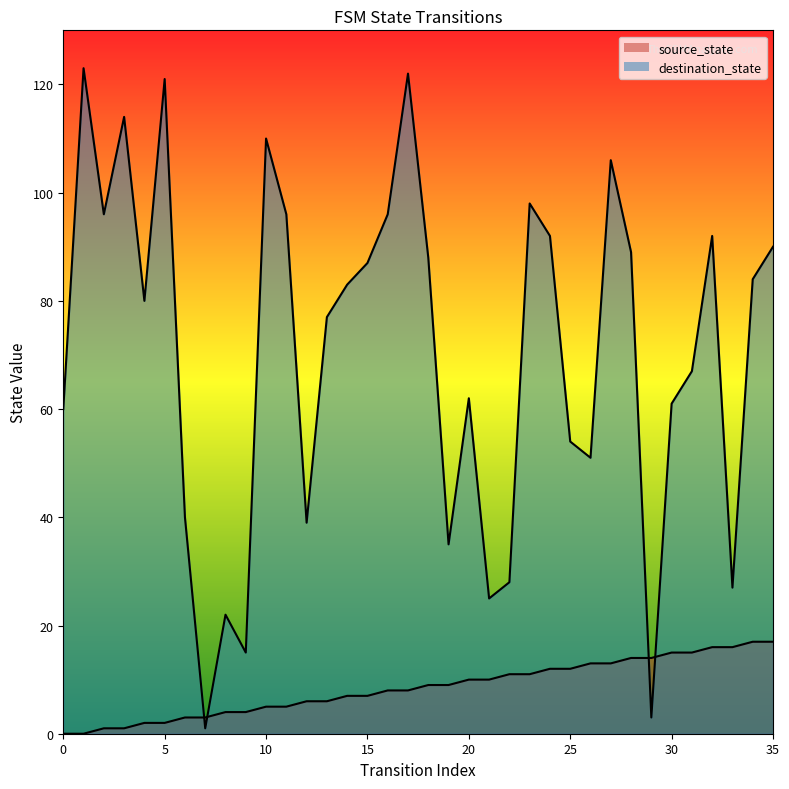

What is the maximum value shown in the chart?

123